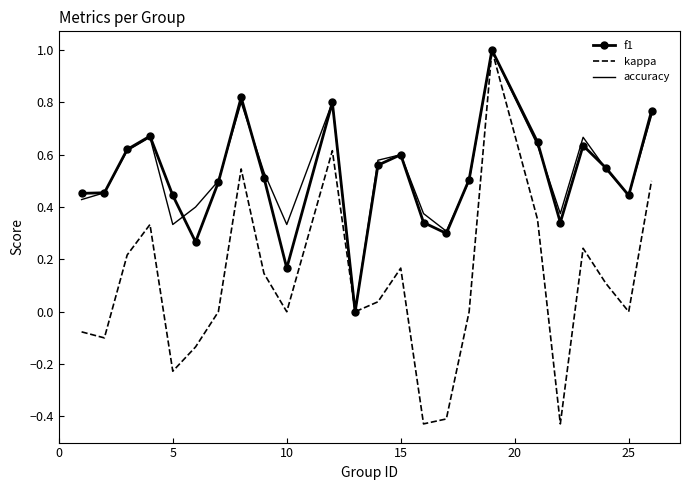

Count the accuracy values in the range 0 to 1.

24